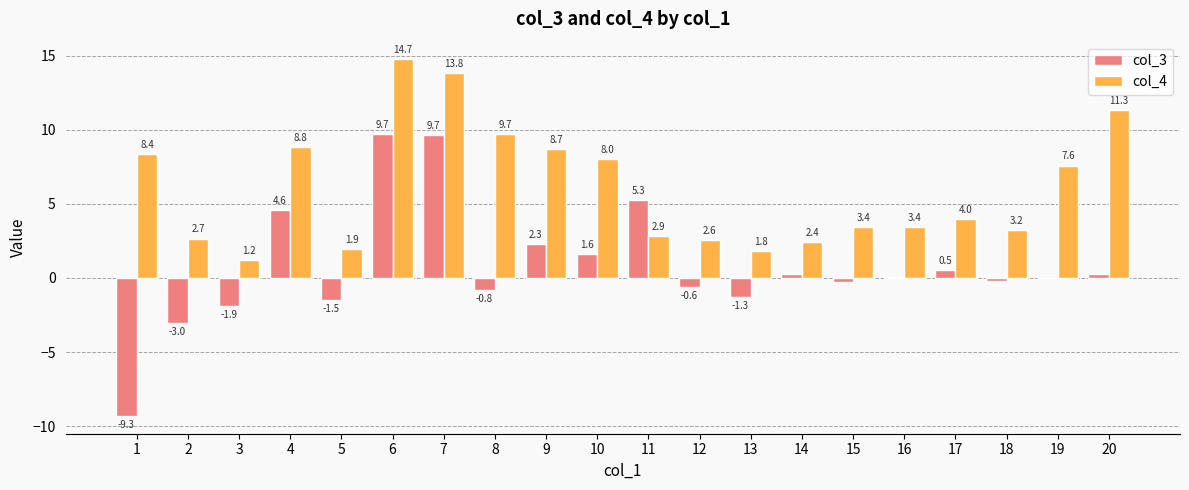

What is the average value of the col_4 series?

6.0